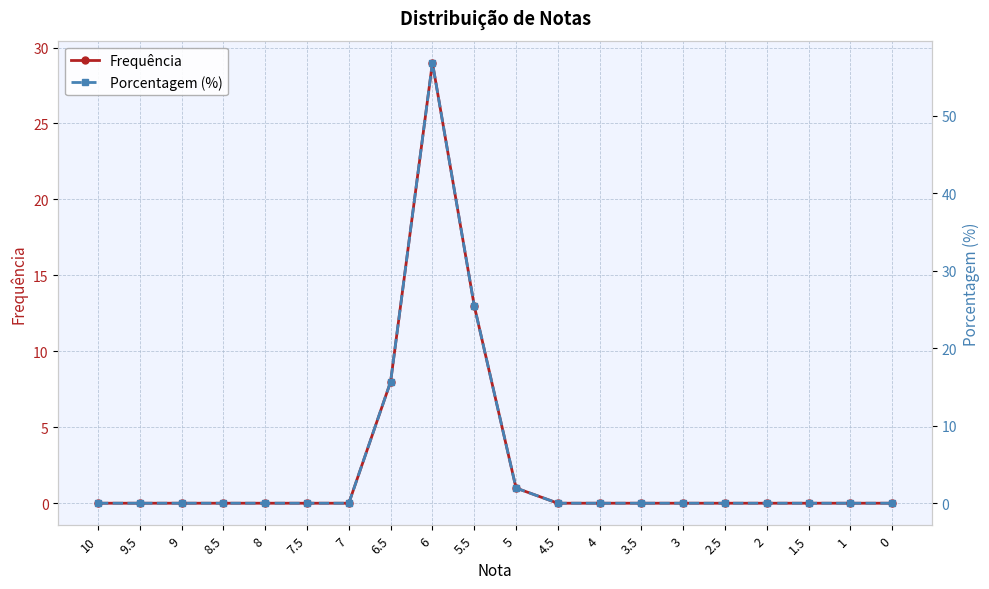

Which series has the largest total across all categories?

Porcentagem (%)